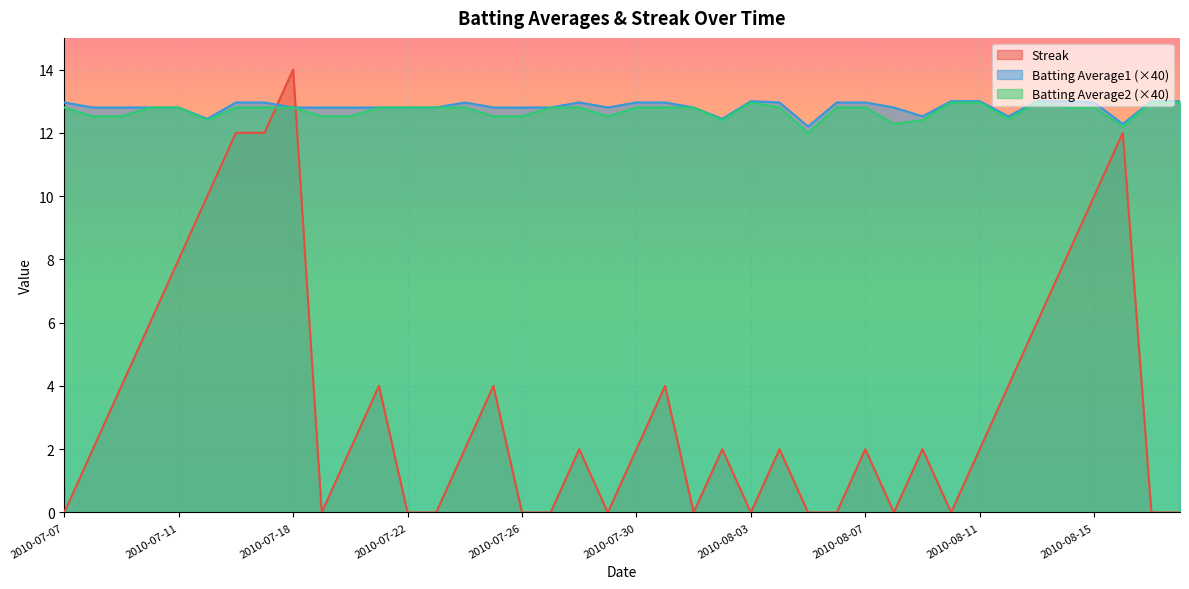

Where do Streak and Batting Average1 first cross each other?

2010-07-17 and 2010-07-18